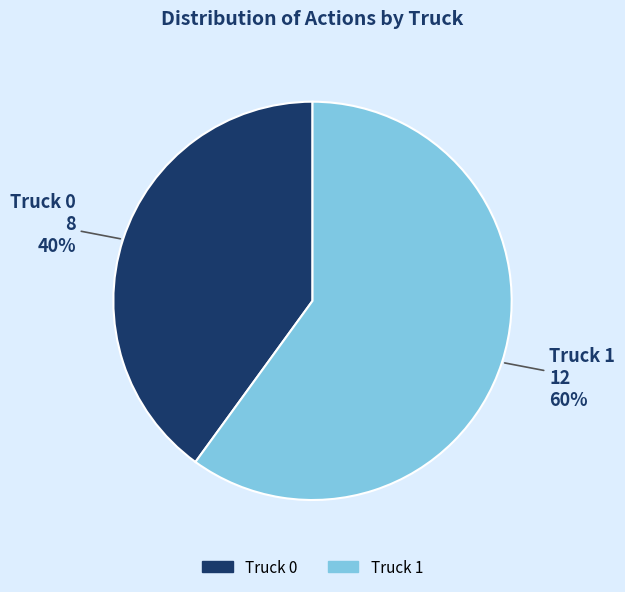

What is the largest slice in the pie chart?

Truck 1